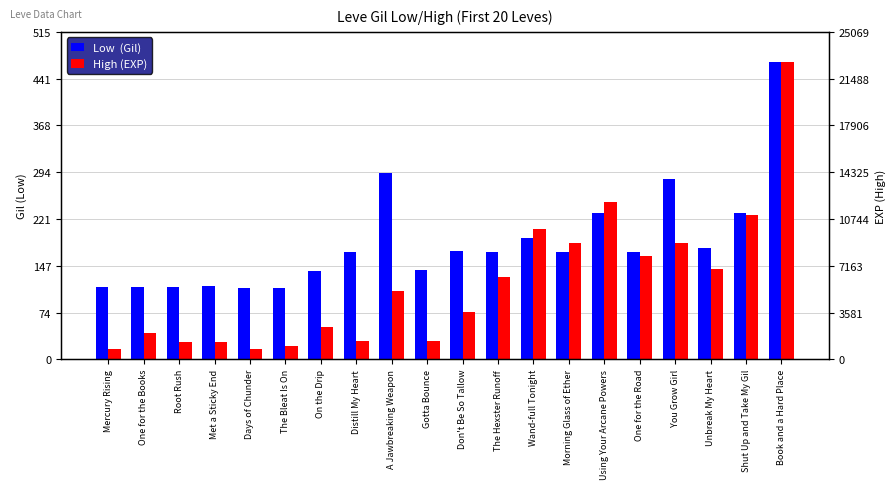

The High (EXP) series shows 16.4 at Days of Chunder. True or false?

True